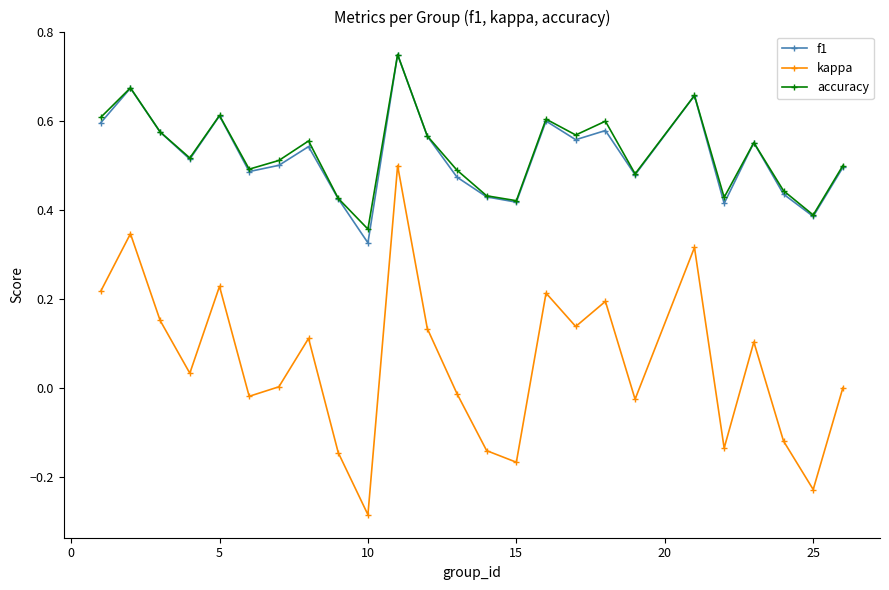

Which series has the widest spread of values?

kappa